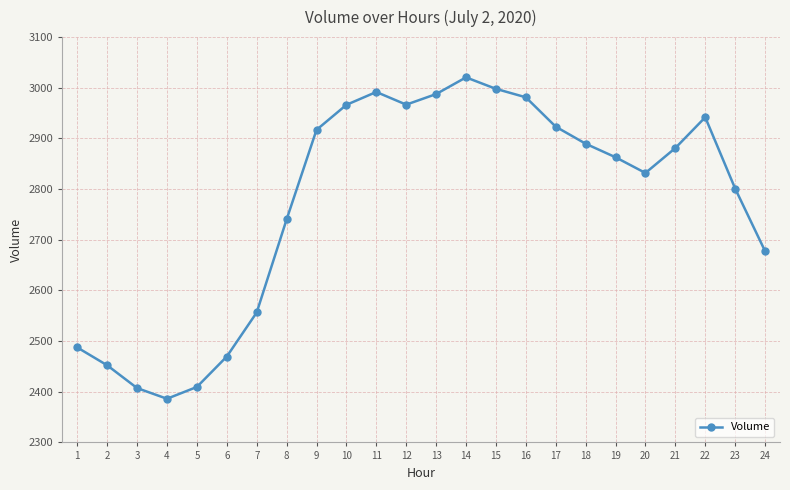

The chart shows a value of 979.5 at 19. True or false?

False